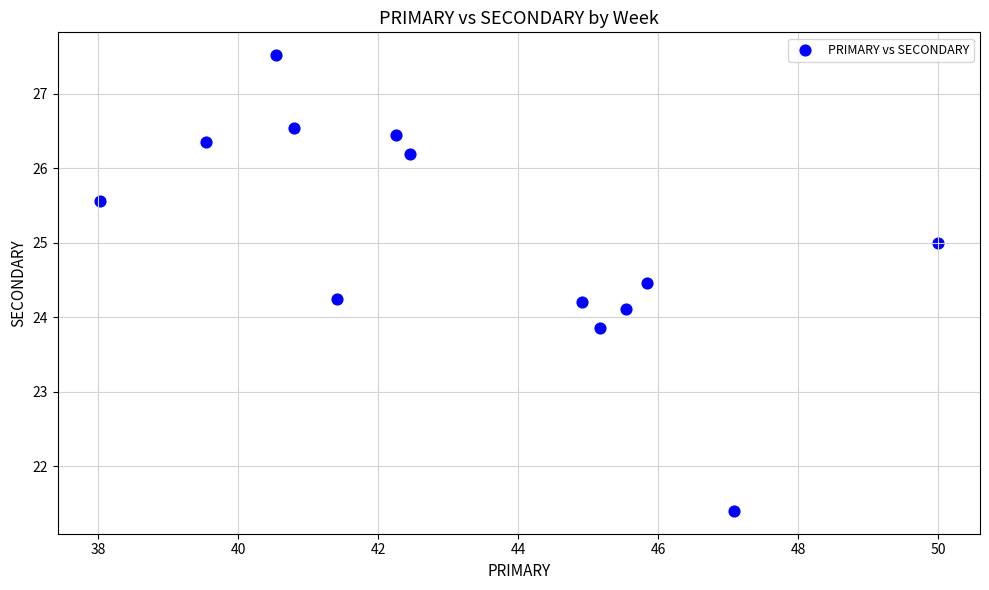

What is the range of Y values (max minus min)?

6.1